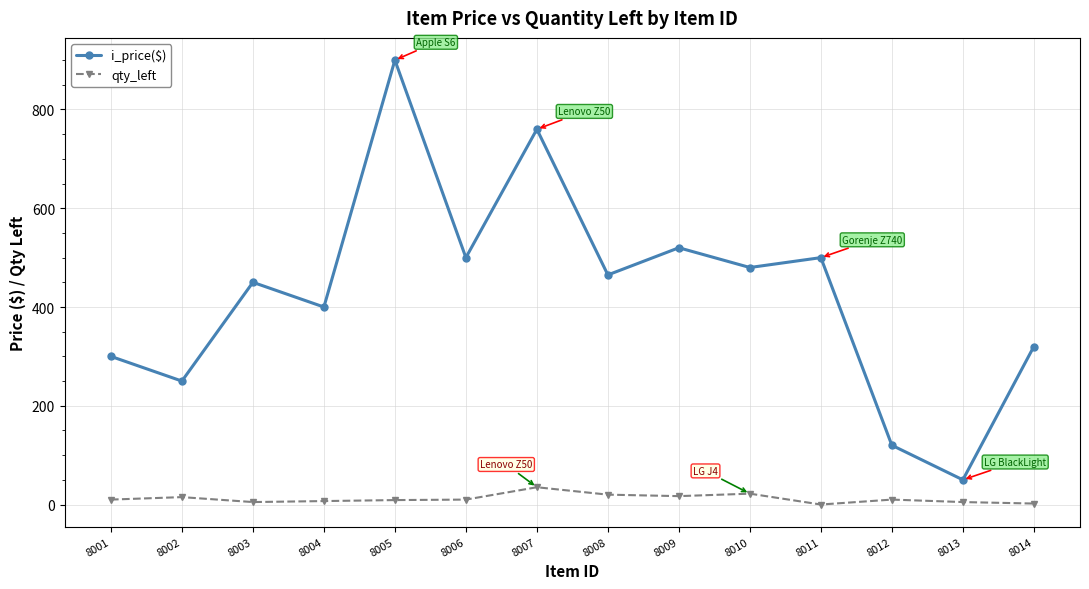

How many interior local valleys does the i_price($) series have?

6